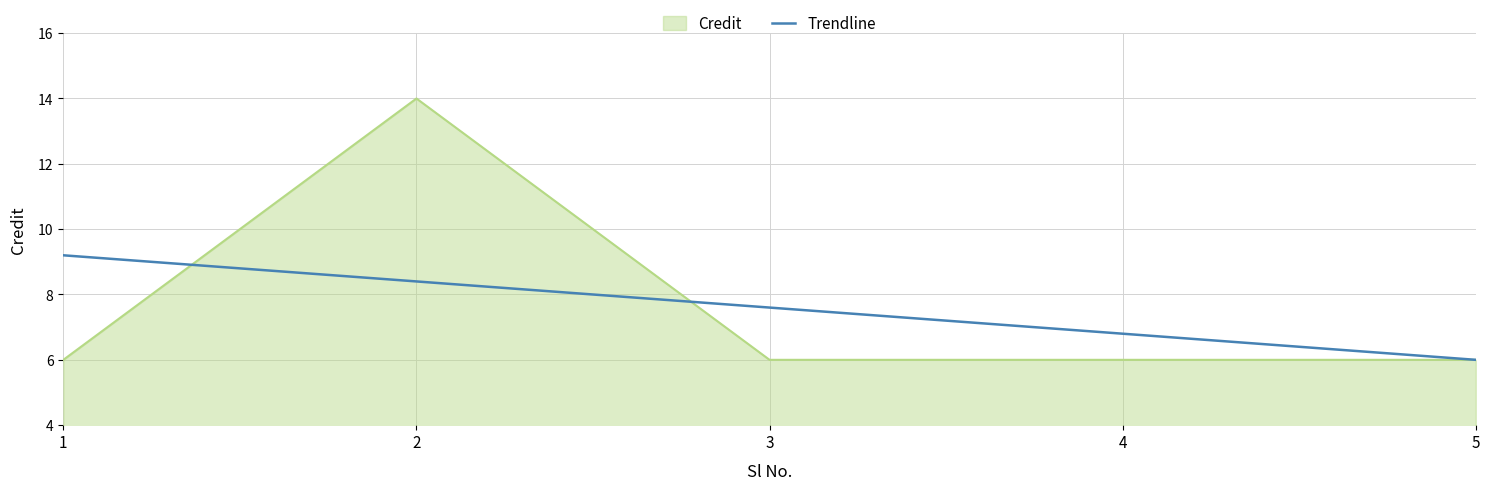

How many lines are shown in the chart?

2